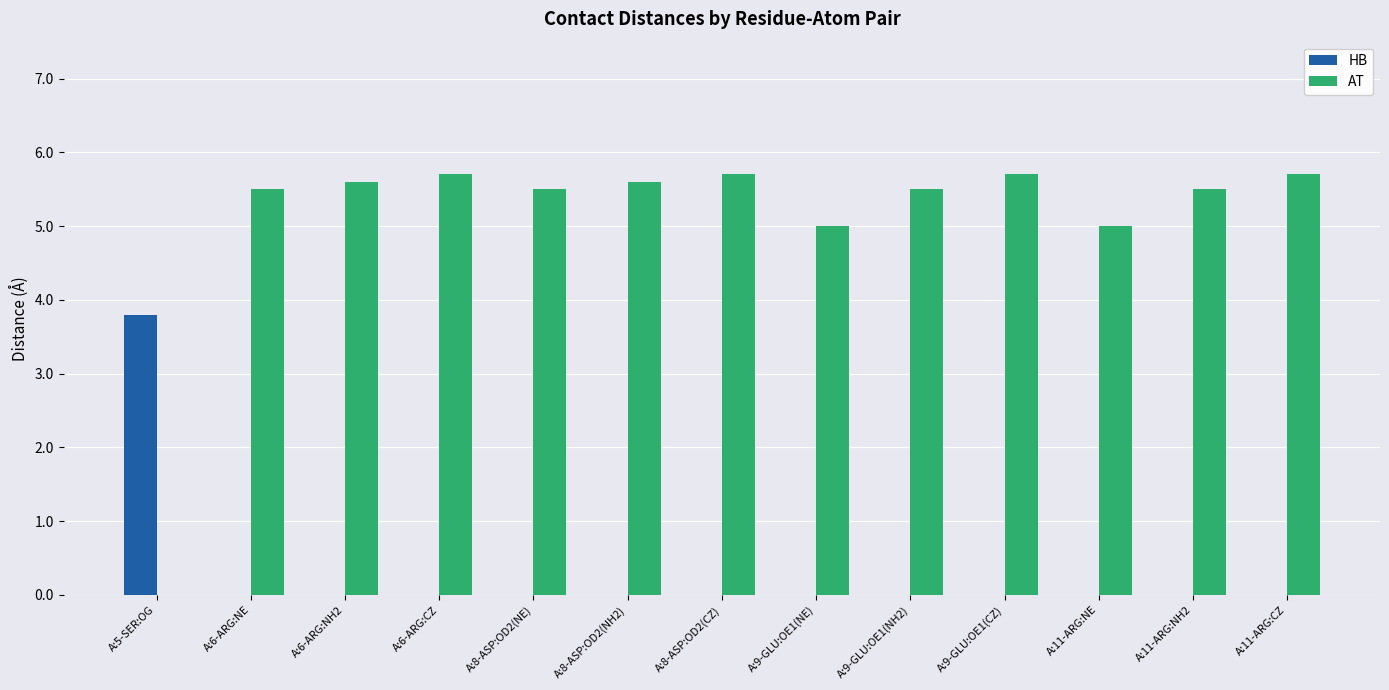

The value of AT at A:11-ARG:NH2 is 5.5. True or false?

True